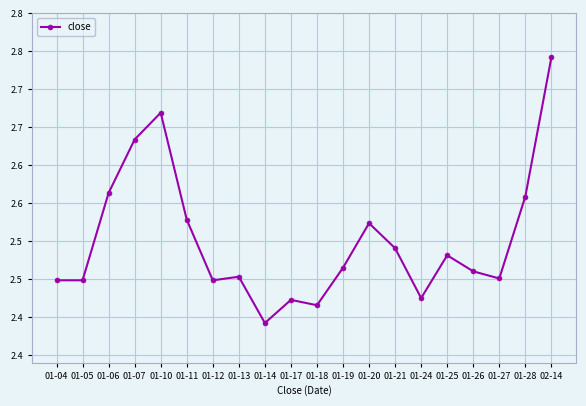

What is the change in value from 01-10 to 01-11?

-0.1